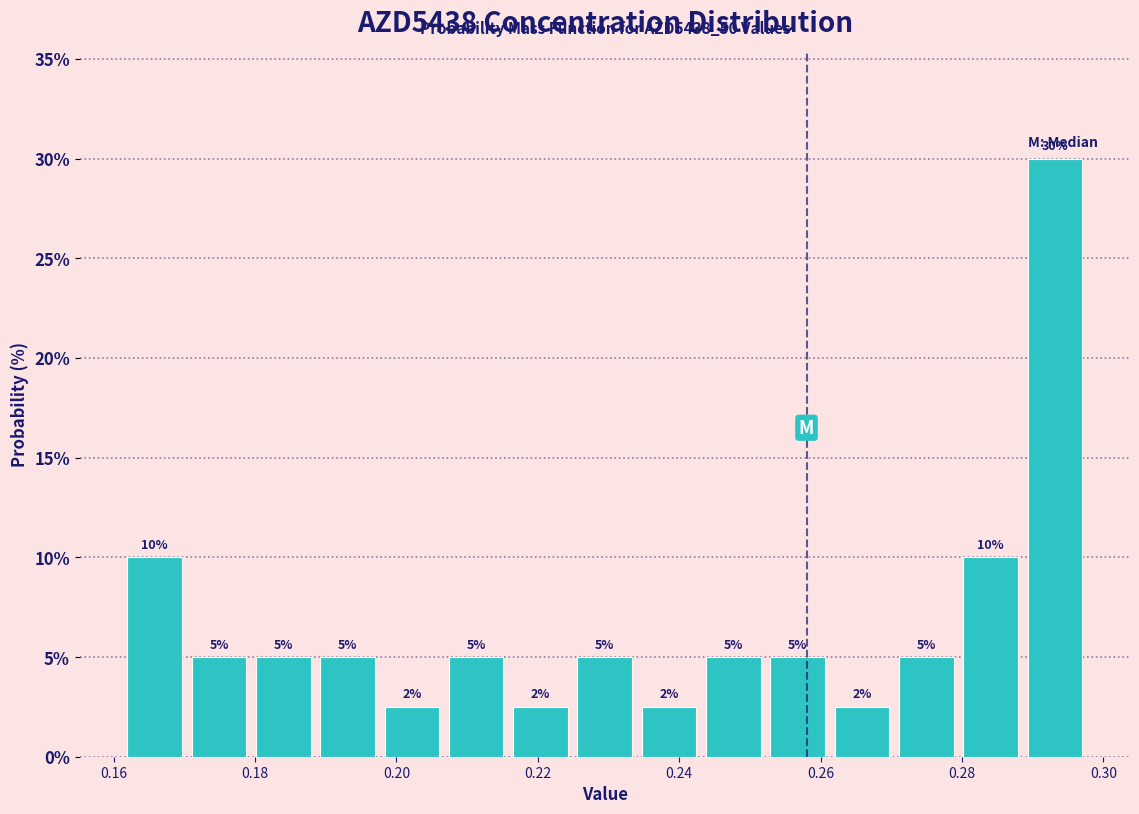

Over which range of the x-axis is the bar tallest?

0.288 to 0.298